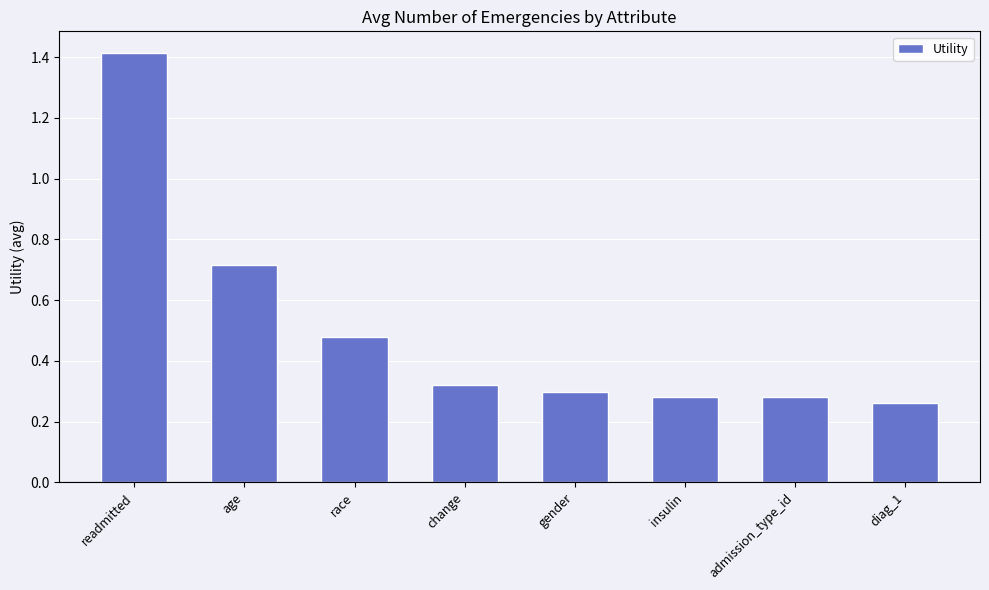

What is the change in value from readmitted to admission_type_id?

-1.1